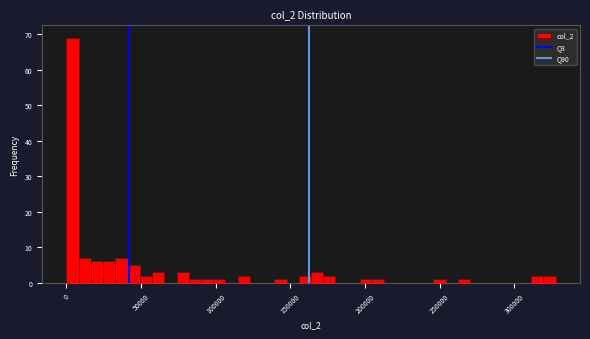

Read against the x-axis, roughly where is the centre of the tallest bar?

5000